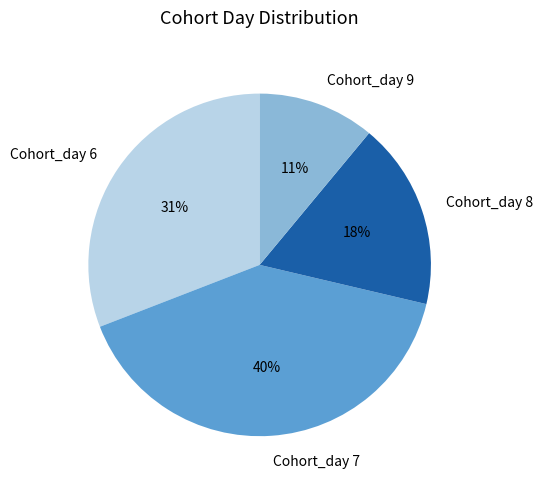

Does any single category account for the majority?

No